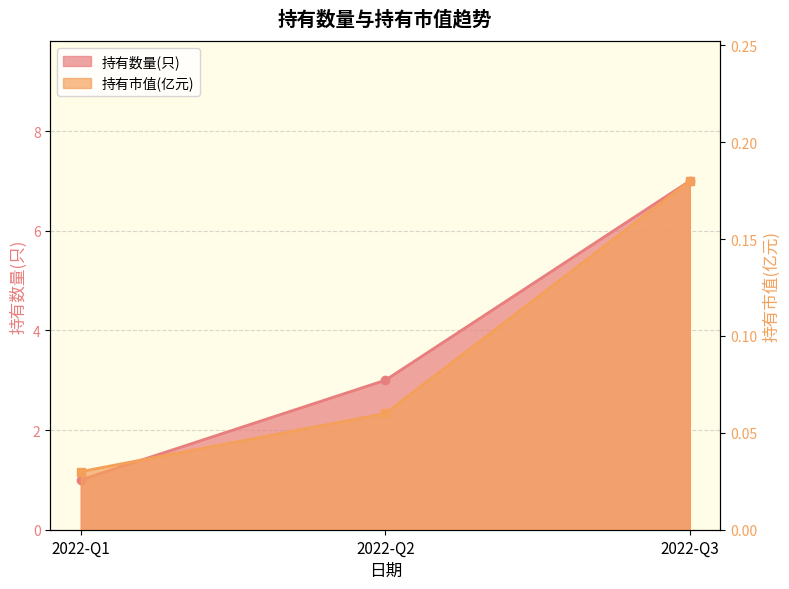

Read the 持有数量(只) value at 2022-Q1.

1.0